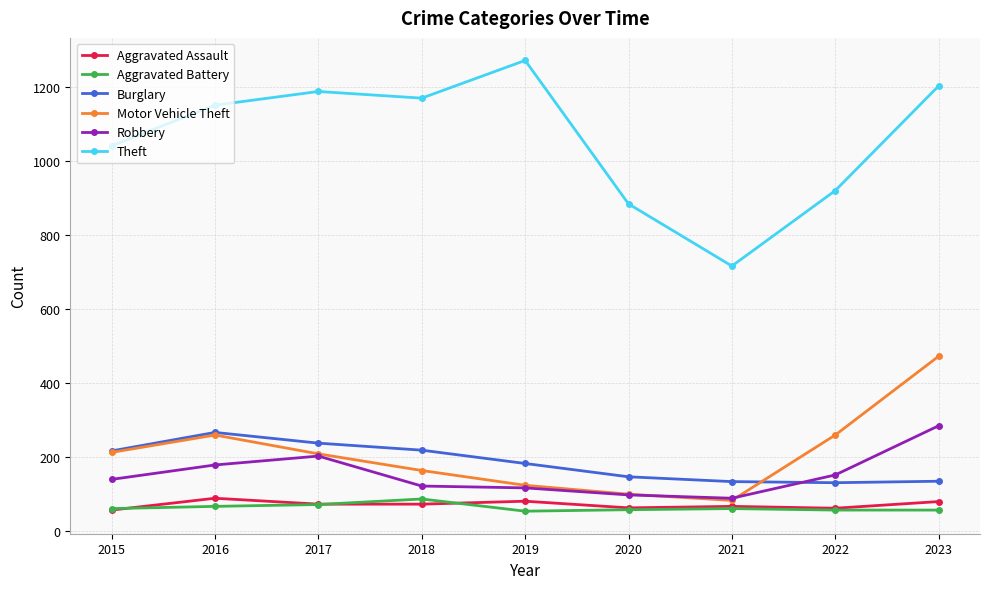

How many lines are shown in the chart?

6